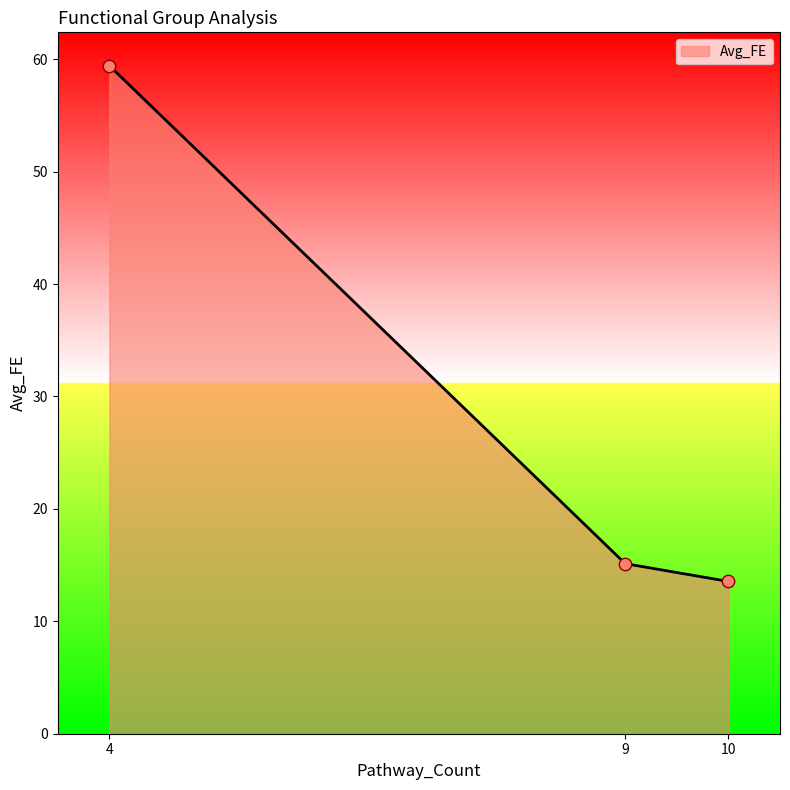

What is the change in value from 9 to 10?

-1.6